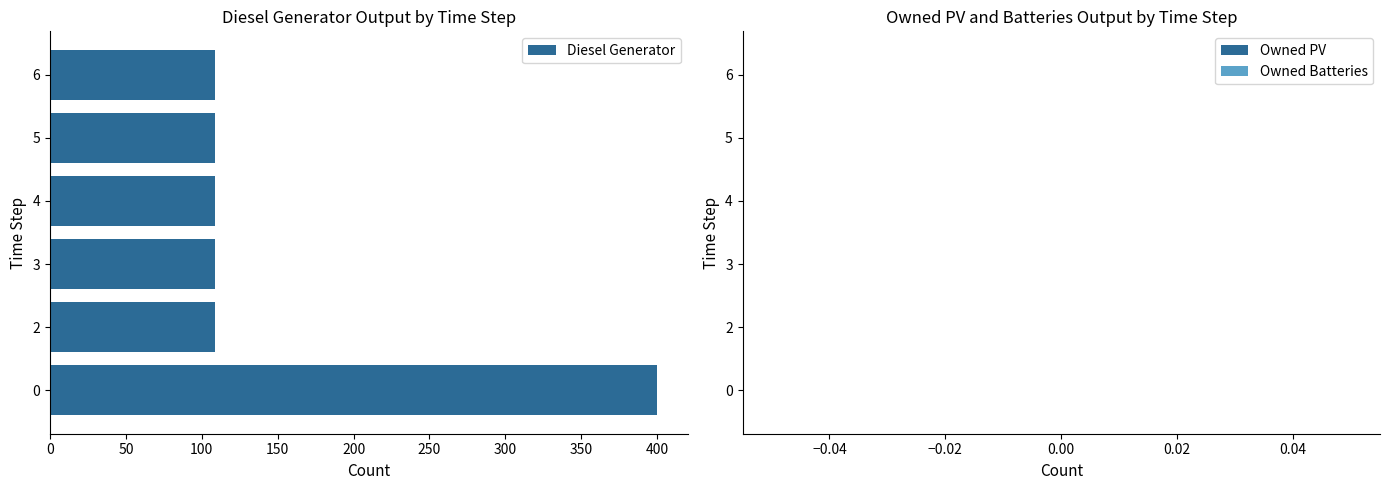

Is it true that the value at 0 is 230?

False